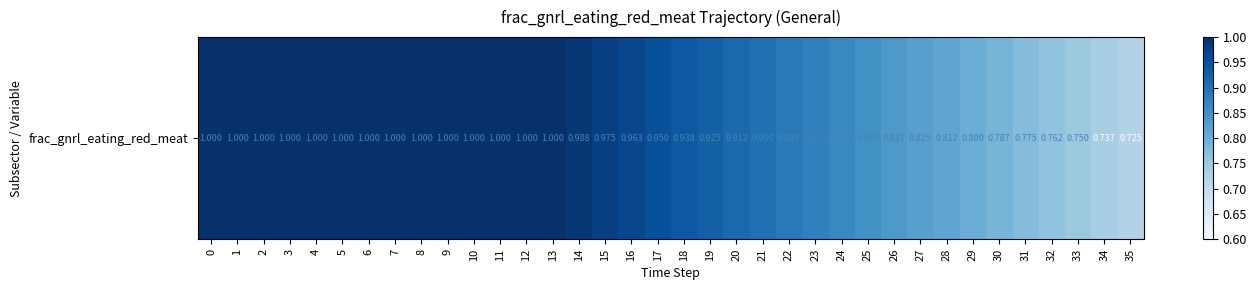

Reading left to right, what are all the values shown in this chart?

1.0	1.0	1.0	1.0	1.0	1.0	1.0	1.0	1.0	1.0	1.0	1.0	1.0	1.0	1.0	1.0	1.0	1.0	0.9	0.9	0.9	0.9	0.9	0.9	0.9	0.8	0.8	0.8	0.8	0.8	0.8	0.8	0.8	0.8	0.7	0.7